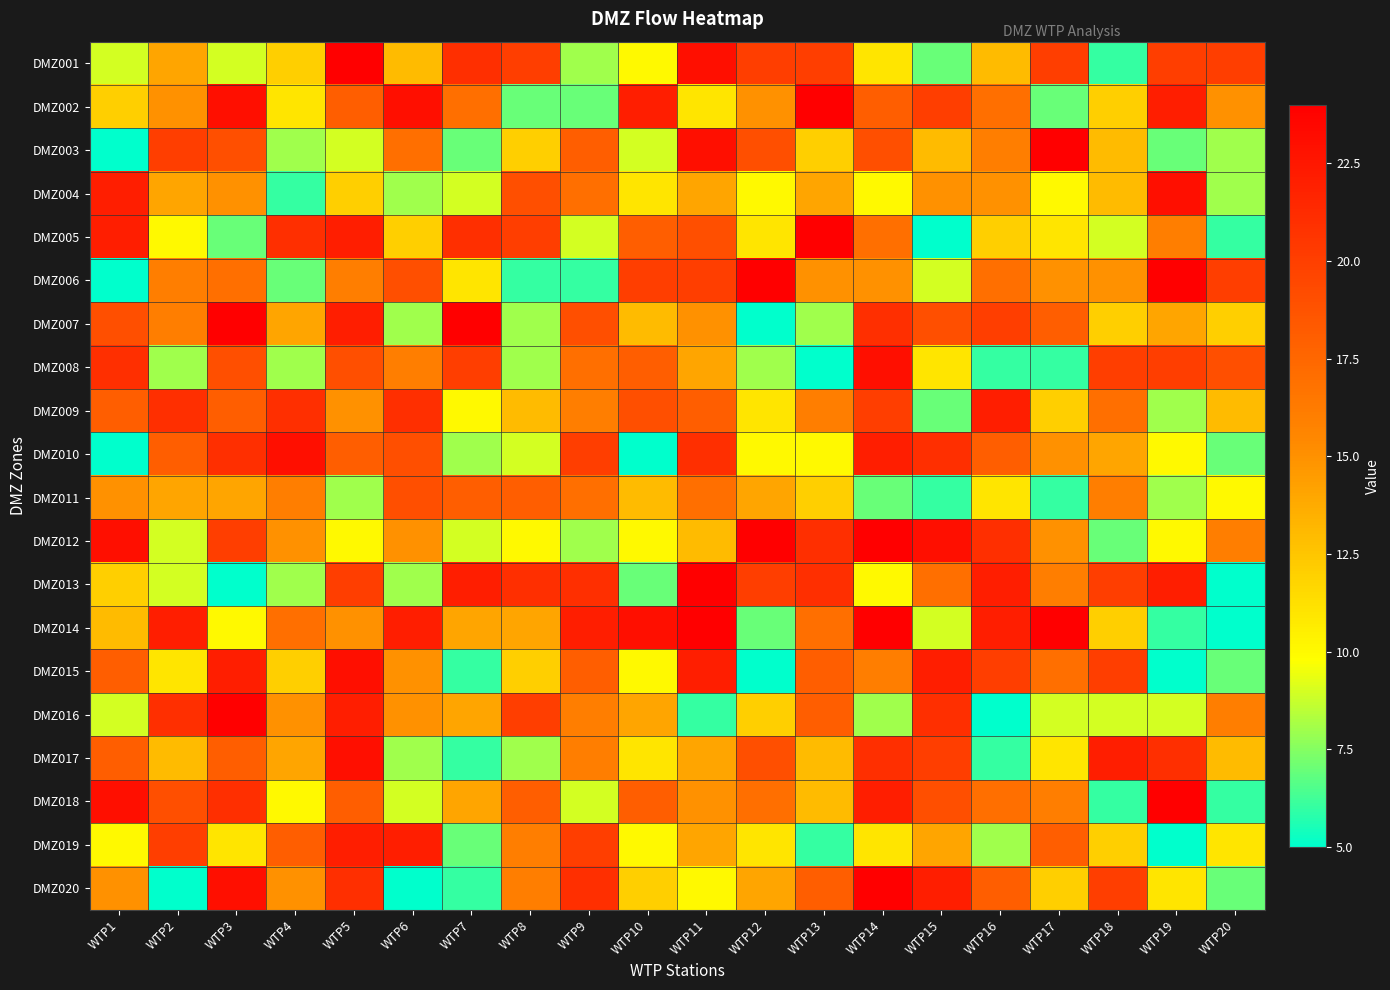

Between WTP6 and WTP16, which is larger?

WTP6